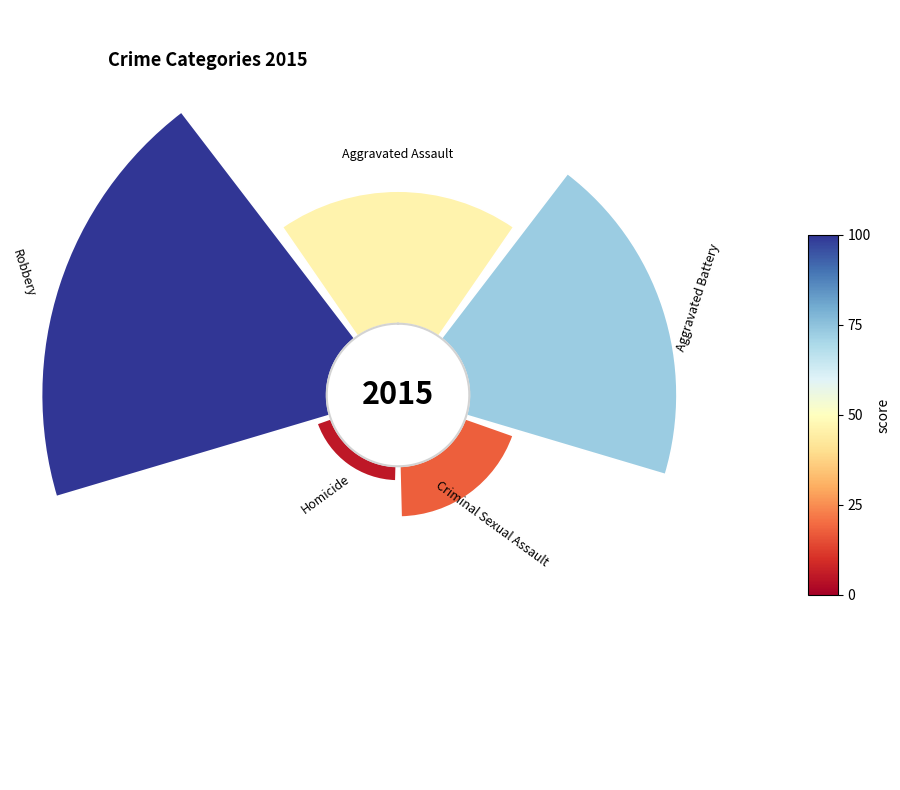

To the nearest percent, what is the difference between the largest and smallest slice percentages?

39%